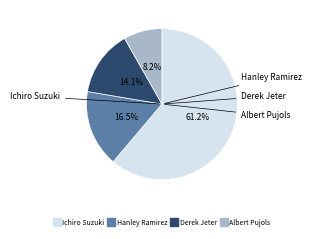

Combined, what portion of the pie is Albert Pujols and Ichiro Suzuki?

69.4%